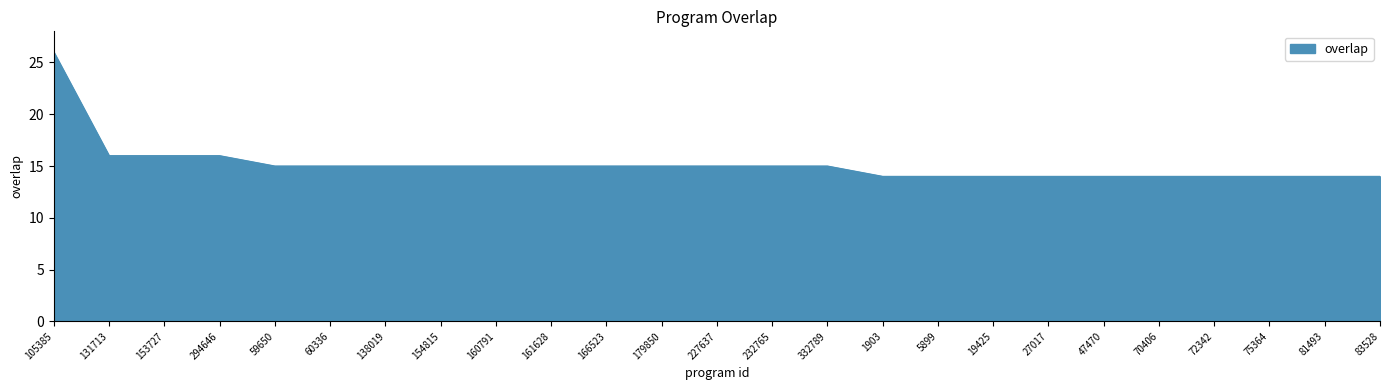

Which has a higher value, 19425 or 161628?

161628